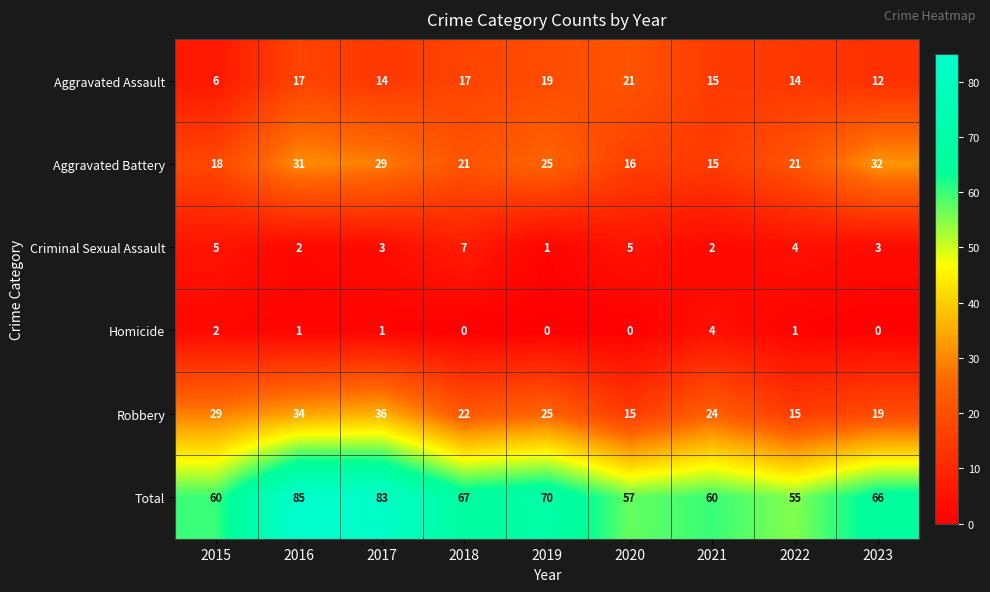

At which label does Aggravated Battery reach its minimum?

2021